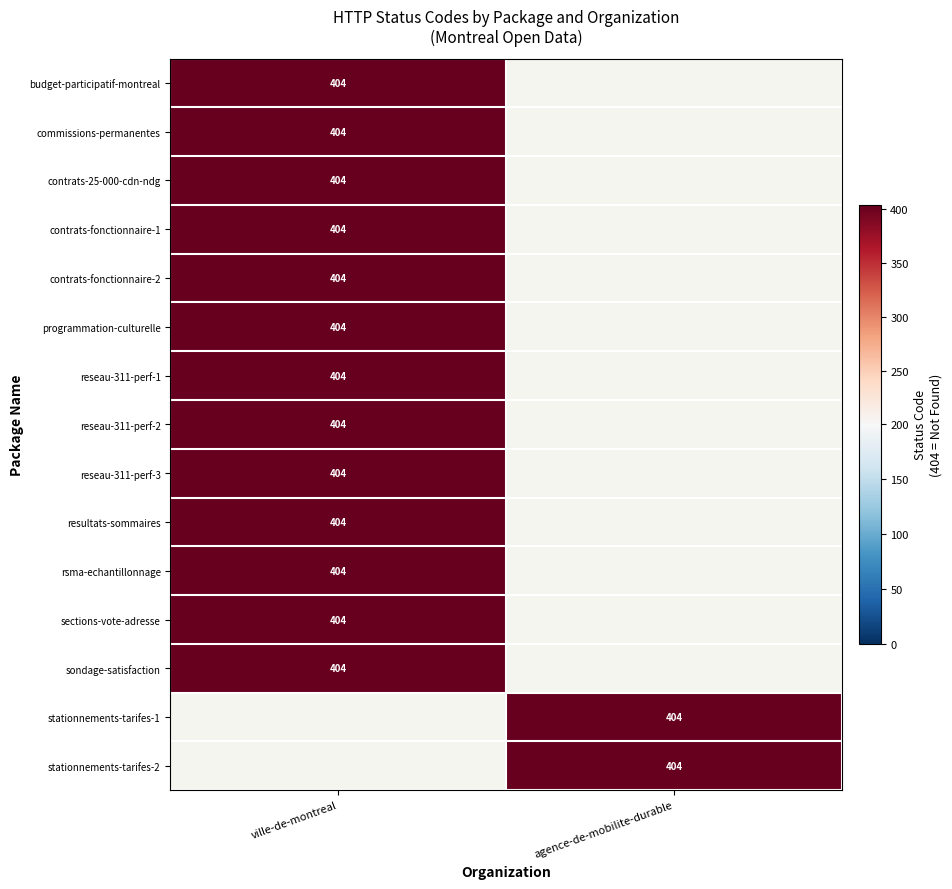

The reseau-311-perf-3 series shows 711 at ville-de-montreal. True or false?

False